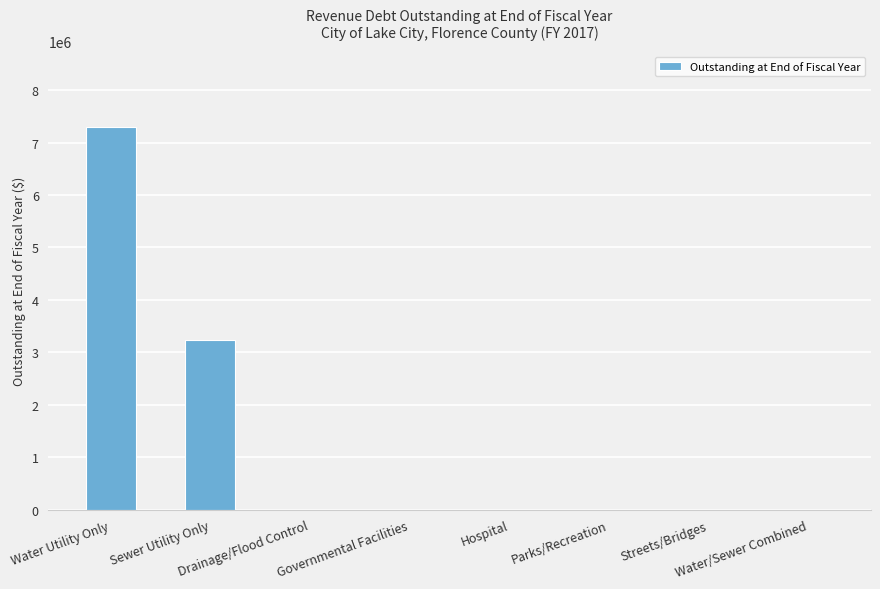

True or false: the data shows 0 at Hospital.

True